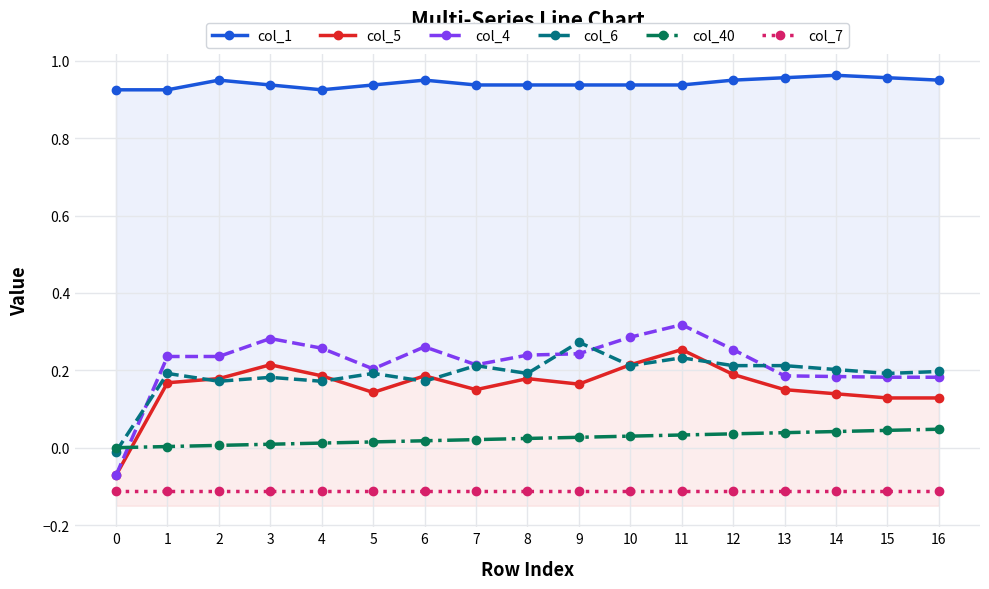

The value of col_40 at 15 is 0.0. True or false?

True